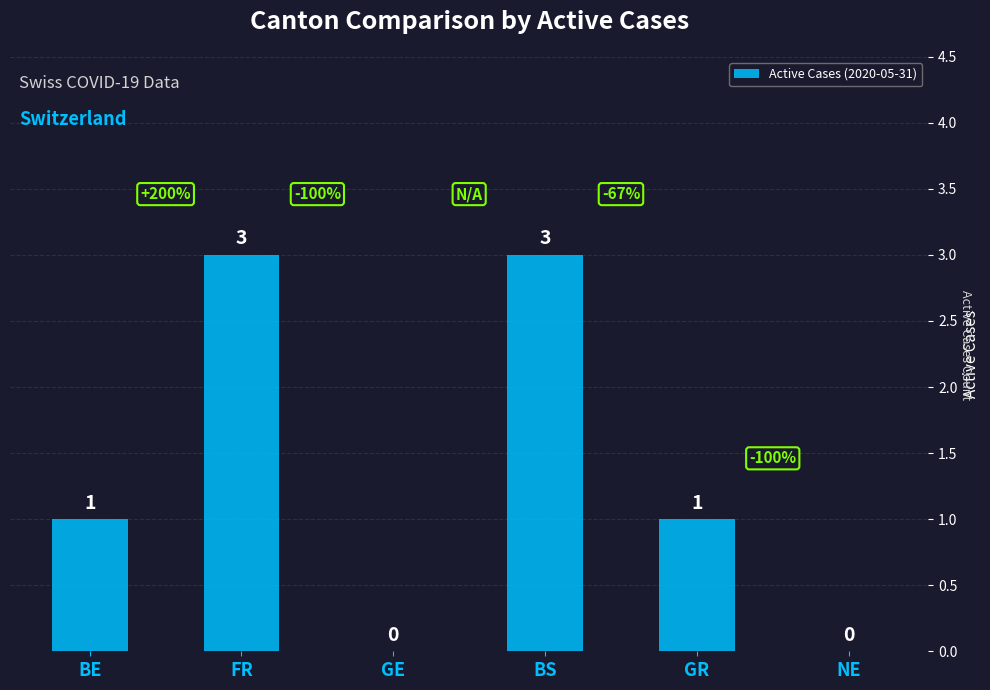

What is the sum of the values at BE and BS?

4